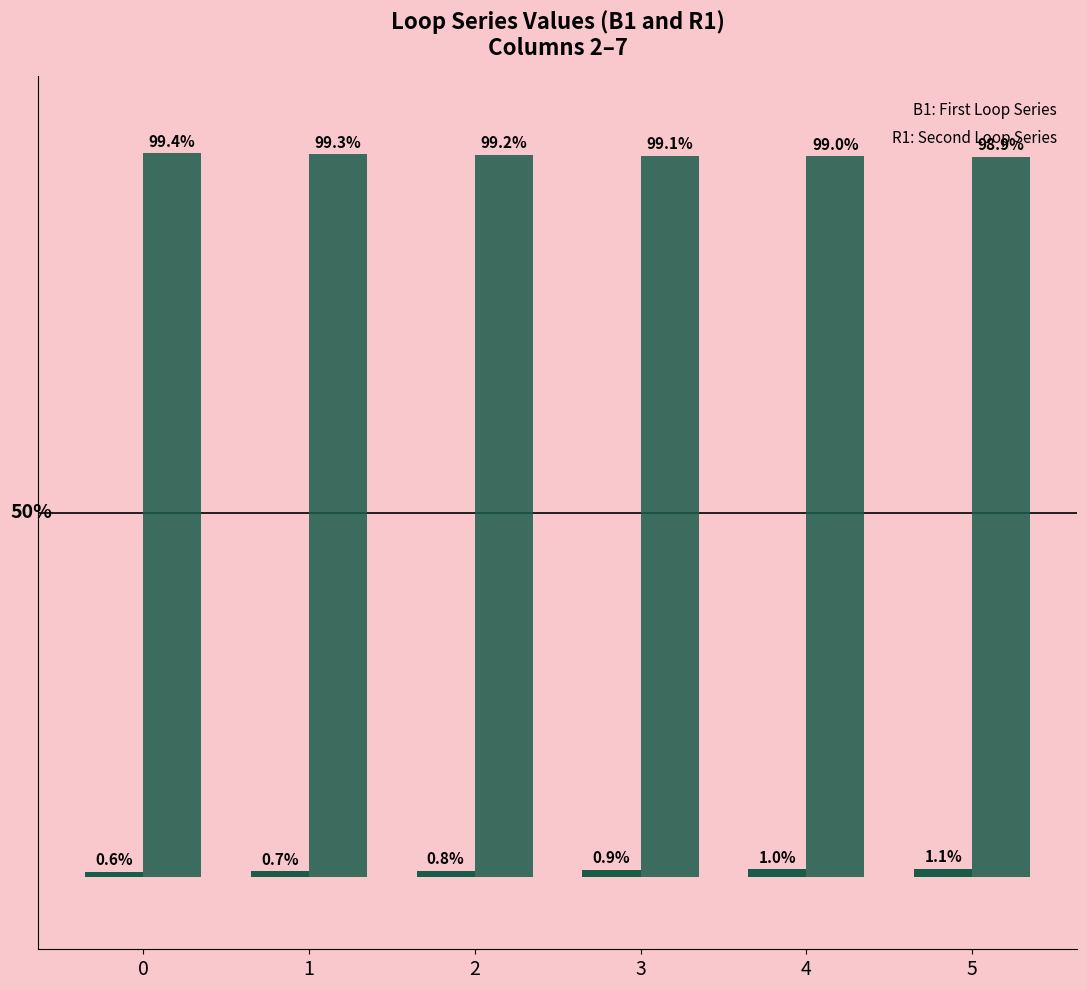

What is the total value across all series at 1?

100.0